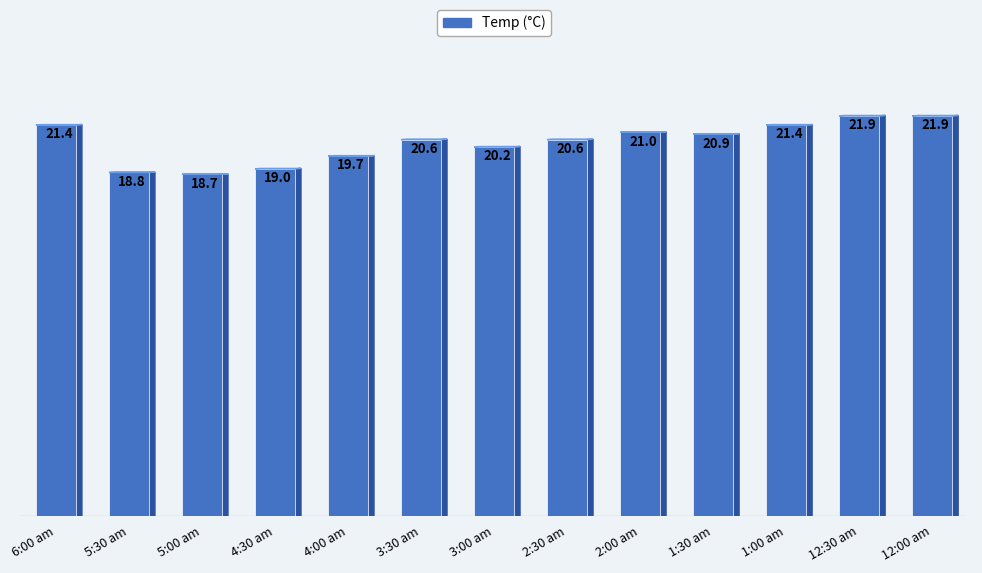

What is the value of the 2nd bar from the left?

18.8